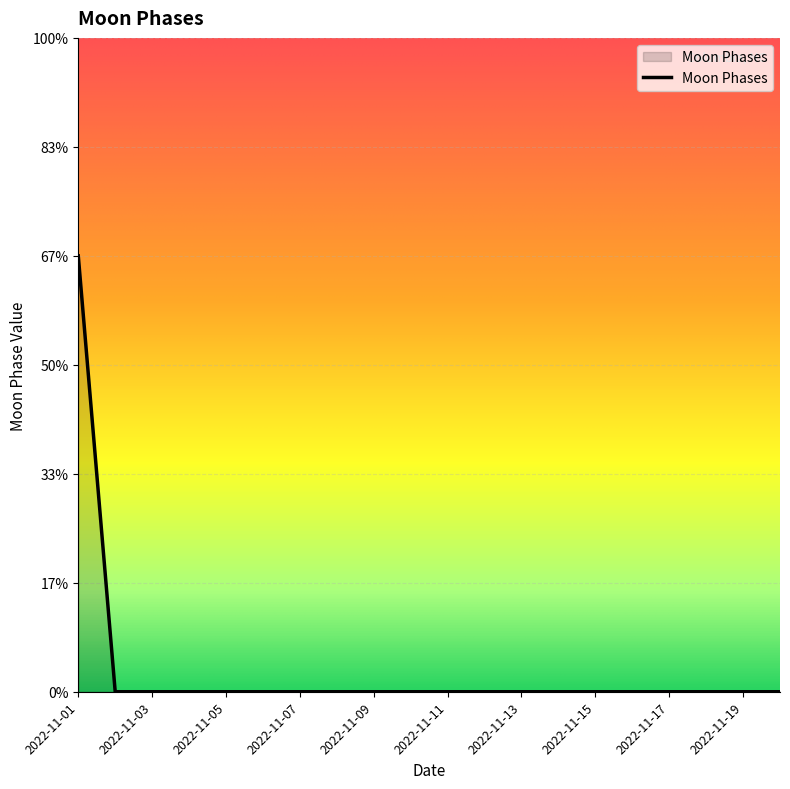

Does the chart have visible grid lines?

Yes